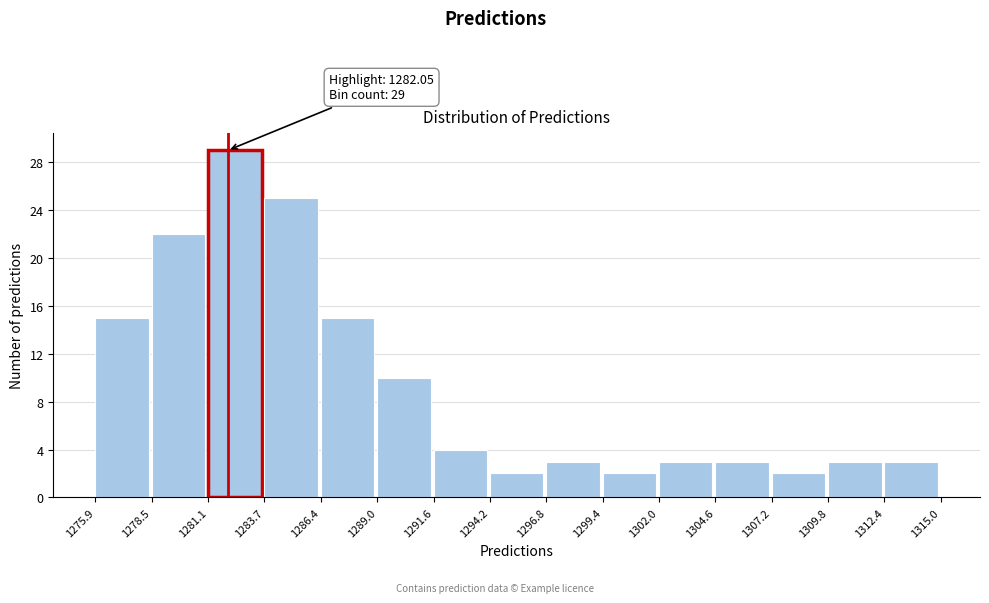

Which range on the x-axis has the tallest bar?

1281.1 to 1283.7